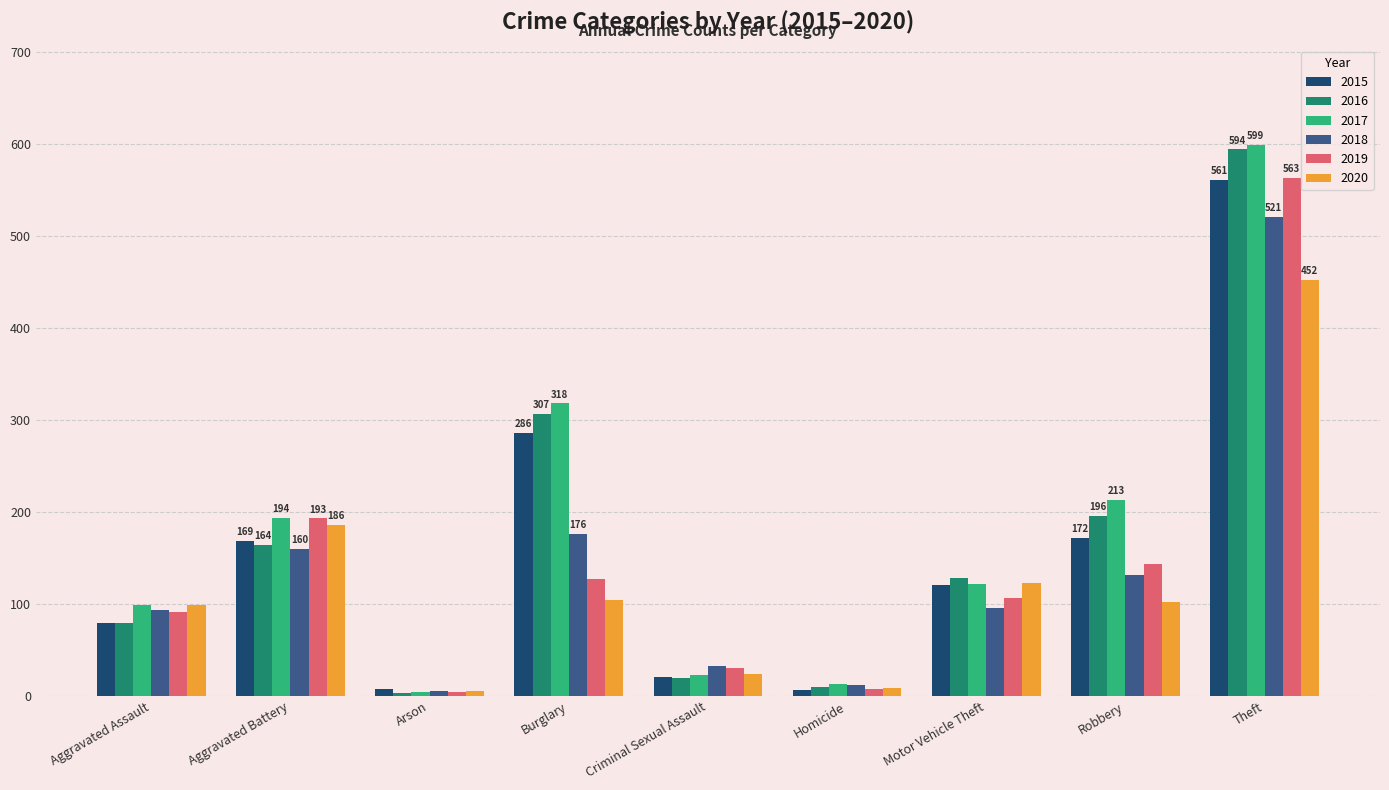

What position from the right is Robbery?

2